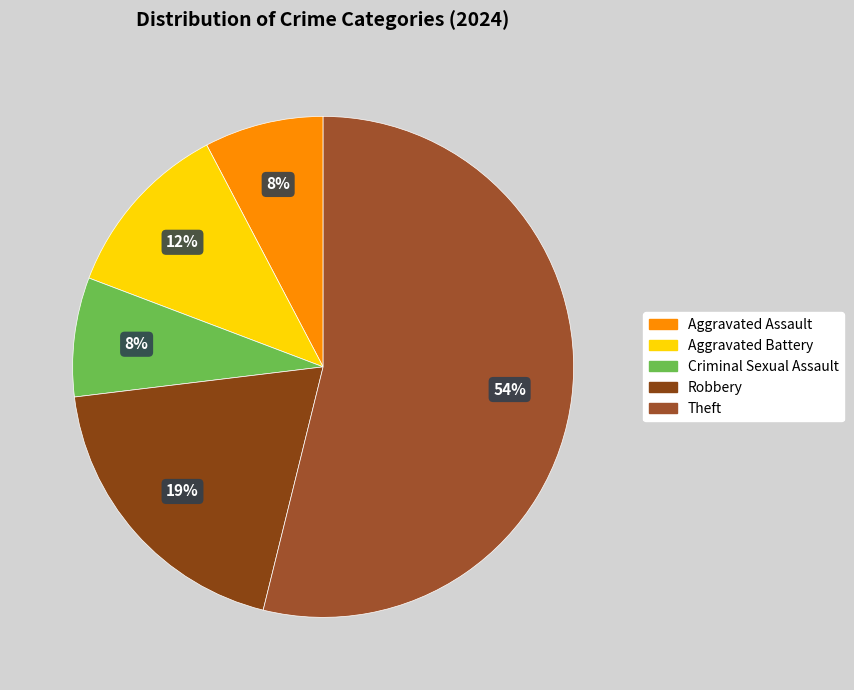

What percentage is NOT represented by Aggravated Assault?

92.3%